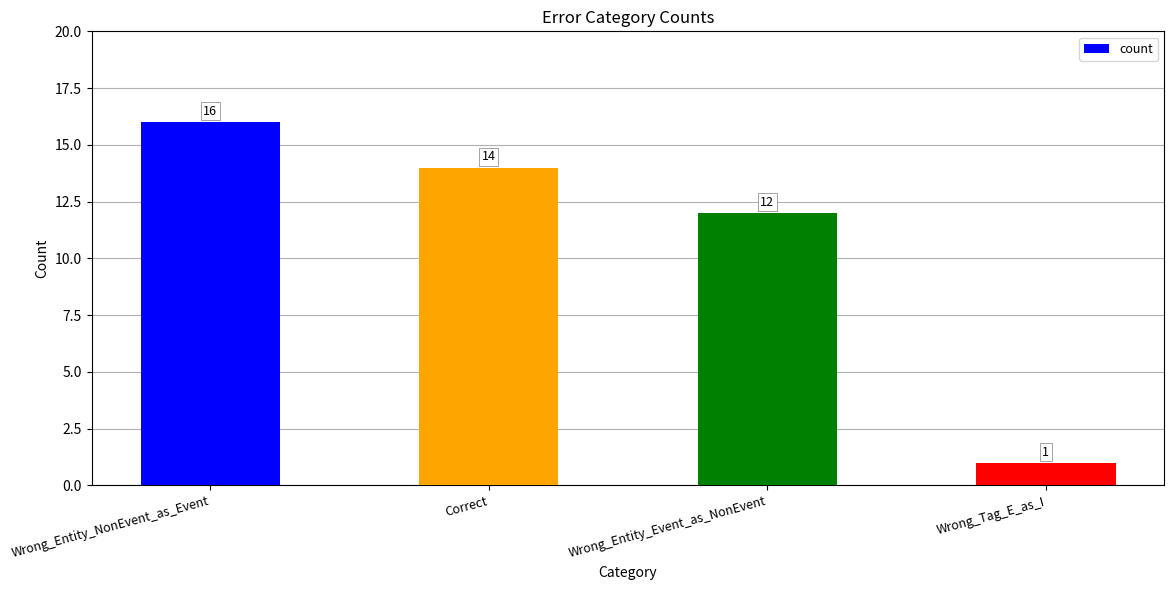

What is the ratio of the value at Wrong_Entity_NonEvent_as_Event to the value at Wrong_Tag_E_as_I?

16.0